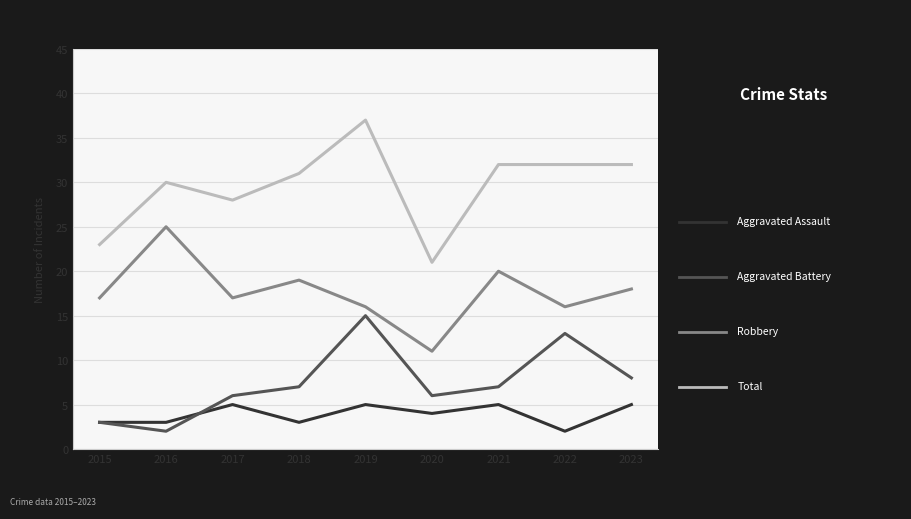

At which category is the sum across all series the highest?

2019